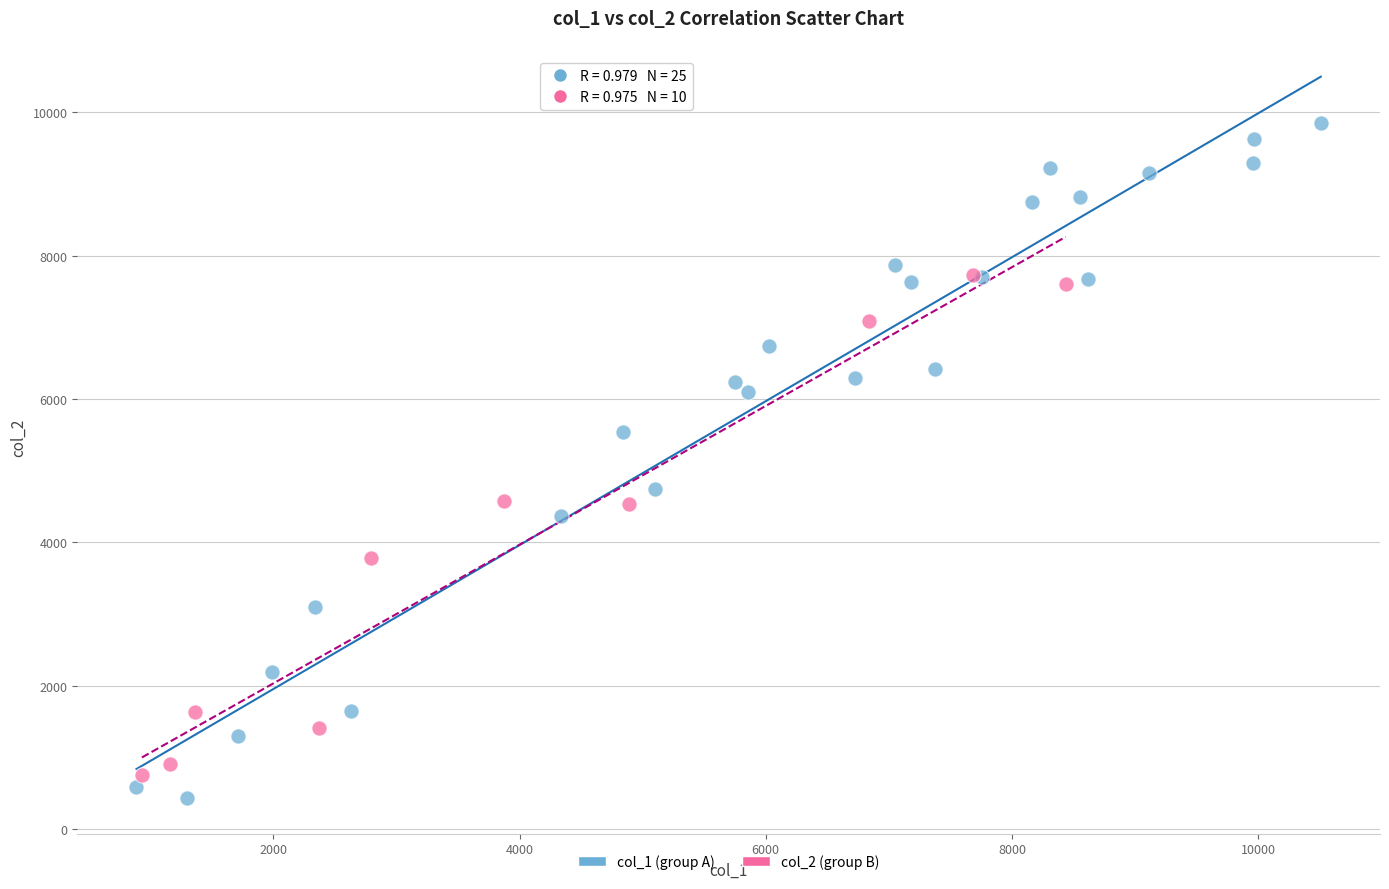

Which series has the largest Y range (max minus min)?

col_1 (group A)